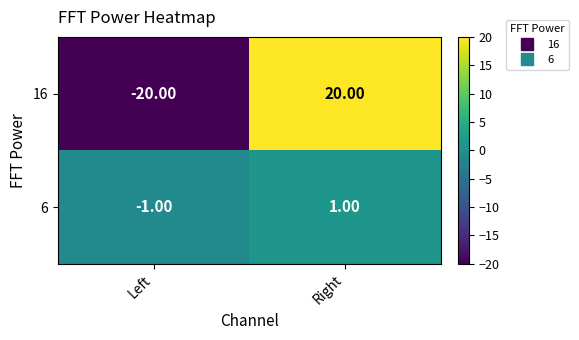

What is the total value across all series at Left?

-21